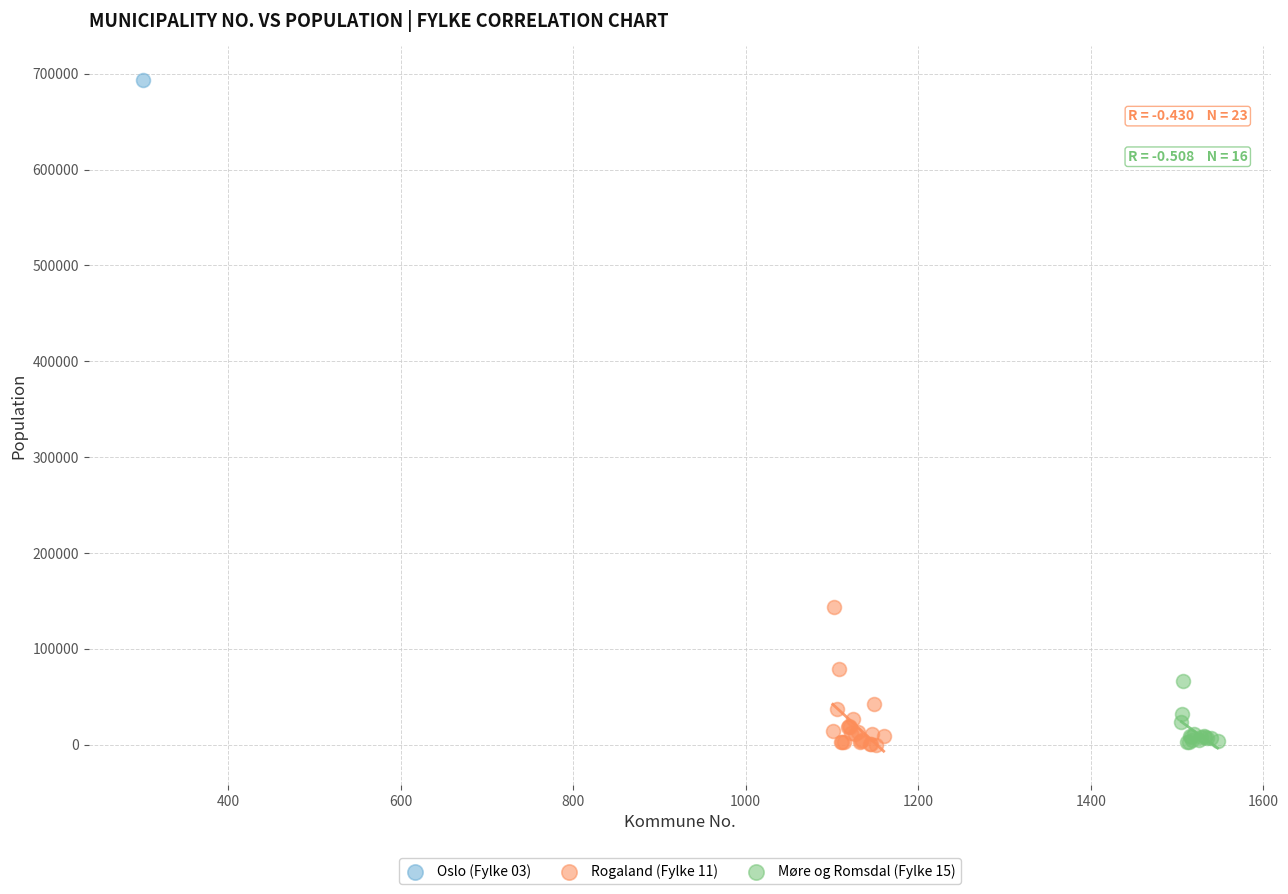

Which series reaches the maximum Y coordinate?

Oslo (Fylke 03)